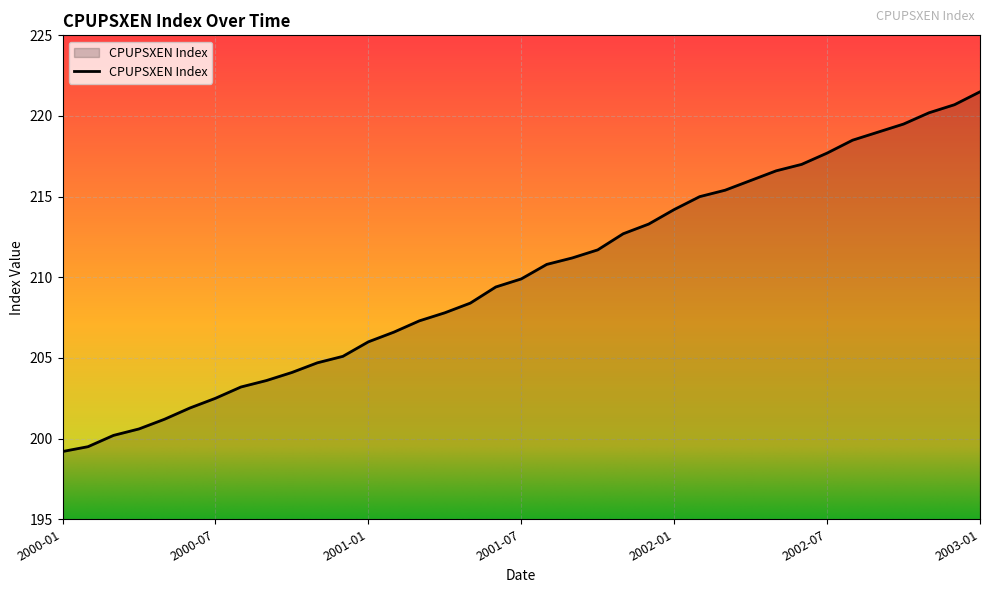

What is the minimum value shown in the chart?

199.2